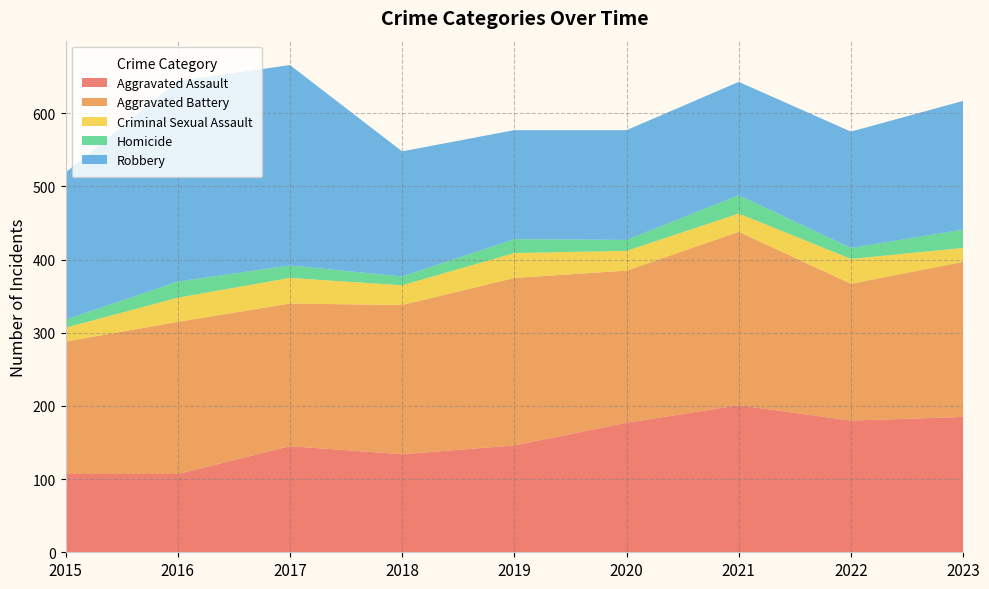

Reading left to right, transcribe all the data shown in this chart.

Aggravated Assault: 2015=107	2016=107	2017=145	2018=134	2019=146	2020=177	2021=201	2022=180	2023=185
Aggravated Battery: 2015=181	2016=208	2017=195	2018=204	2019=229	2020=208	2021=237	2022=187	2023=212
Criminal Sexual Assault: 2015=19	2016=33	2017=35	2018=27	2019=34	2020=27	2021=25	2022=34	2023=19
Homicide: 2015=11	2016=22	2017=17	2018=12	2019=19	2020=15	2021=25	2022=15	2023=25
Robbery: 2015=201	2016=274	2017=274	2018=171	2019=149	2020=150	2021=155	2022=159	2023=176